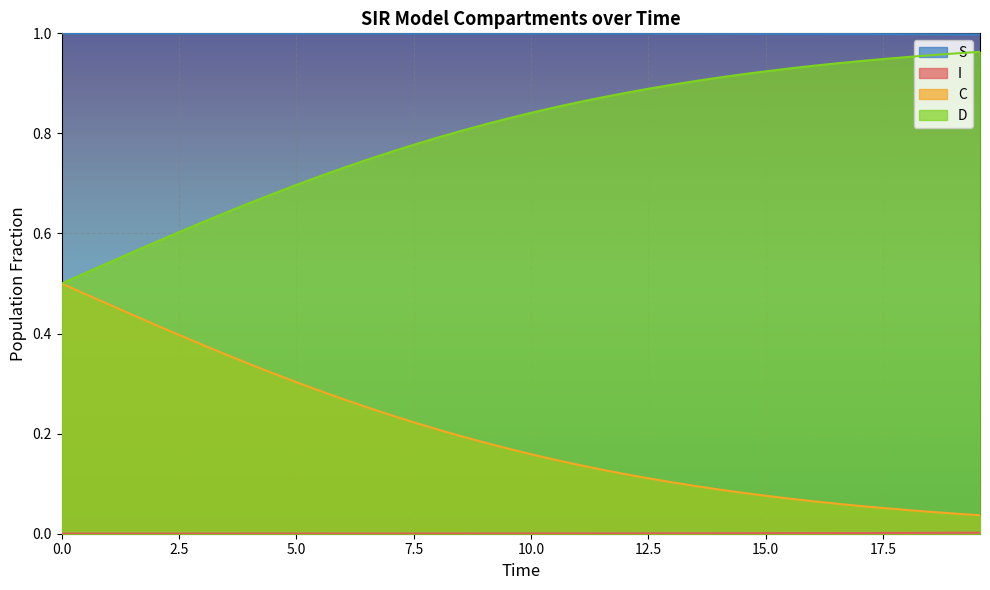

Reading right to left, what are all the values shown in this chart?

S: 1.0	1.0	1.0	1.0	1.0	1.0	1.0	1.0	1.0	1.0	1.0	1.0	1.0	1.0	1.0	1.0	1.0	1.0	1.0	1.0	1.0	1.0	1.0	1.0	1.0	1.0	1.0	1.0	1.0	1.0	1.0	1.0	1.0	1.0	1.0	1.0	1.0	1.0	1.0	1.0
I: 0.0	0.0	0.0	0.0	0.0	0.0	0.0	0.0	0.0	0.0	0.0	0.0	0.0	0.0	0.0	0.0	0.0	0.0	0.0	0.0	0.0	0.0	0.0	0.0	0.0	0.0	0.0	0.0	0.0	0.0	0.0	0.0	0.0	0.0	0.0	0.0	0.0	0.0	0.0	0.0
C: 0.0	0.0	0.0	0.0	0.1	0.1	0.1	0.1	0.1	0.1	0.1	0.1	0.1	0.1	0.1	0.1	0.1	0.1	0.1	0.2	0.2	0.2	0.2	0.2	0.2	0.2	0.3	0.3	0.3	0.3	0.3	0.3	0.4	0.4	0.4	0.4	0.4	0.5	0.5	0.5
D: 1.0	1.0	1.0	1.0	0.9	0.9	0.9	0.9	0.9	0.9	0.9	0.9	0.9	0.9	0.9	0.9	0.9	0.9	0.9	0.8	0.8	0.8	0.8	0.8	0.8	0.8	0.7	0.7	0.7	0.7	0.7	0.7	0.6	0.6	0.6	0.6	0.6	0.5	0.5	0.5